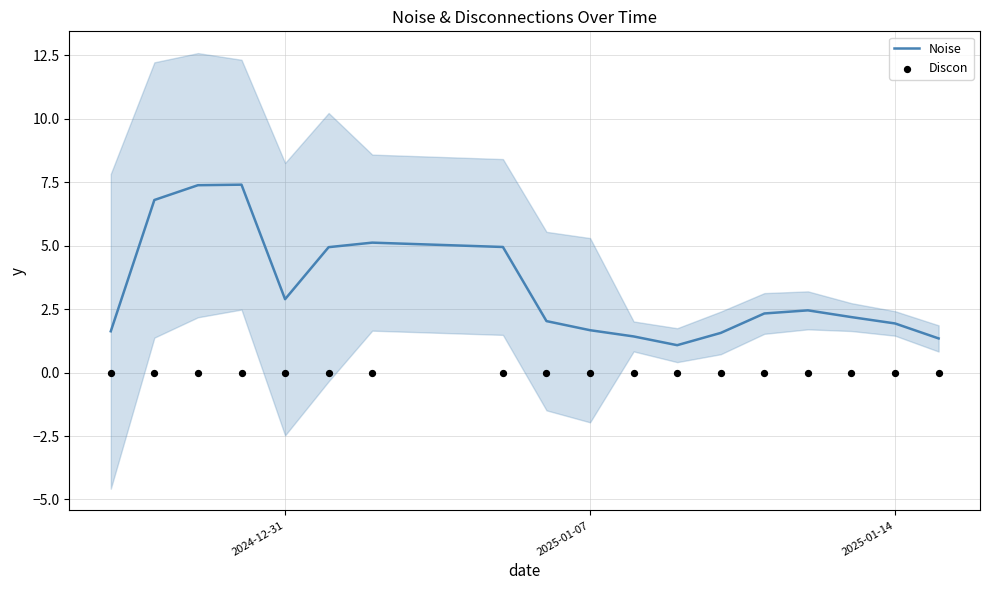

What are all the series names shown in the legend?

Noise, Discon